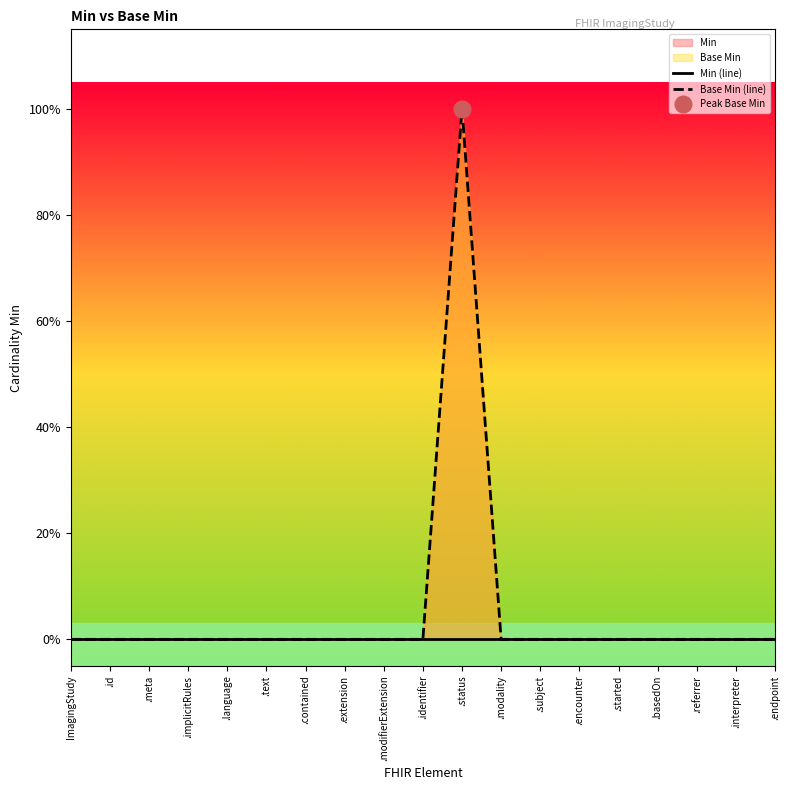

Count the Base Min (line) values in the range 0 to 1.

19